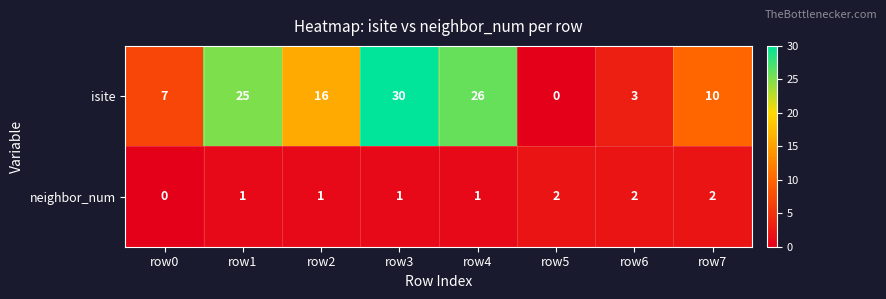

What is the total value across all series at row4?

27